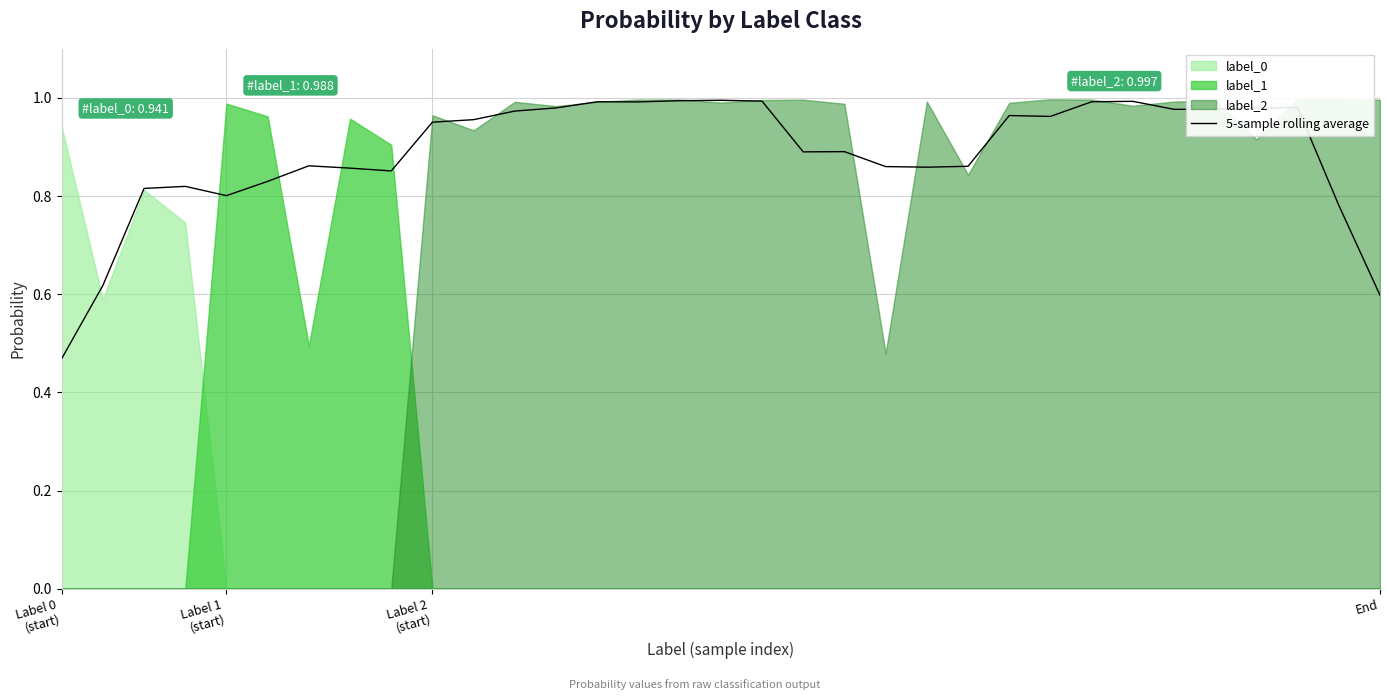

Rank the categories by value from lowest to highest.

Label 0
(start), 32, Label 1
(start), 31, 4, Label 2
(start), End, 5, 8, 7, 21, 20, 22, 6, 18, 19, 9, 10, 24, 23, 11, 27, 28, 29, 12, 30, 14, 25, 13, 26, 17, 15, 16